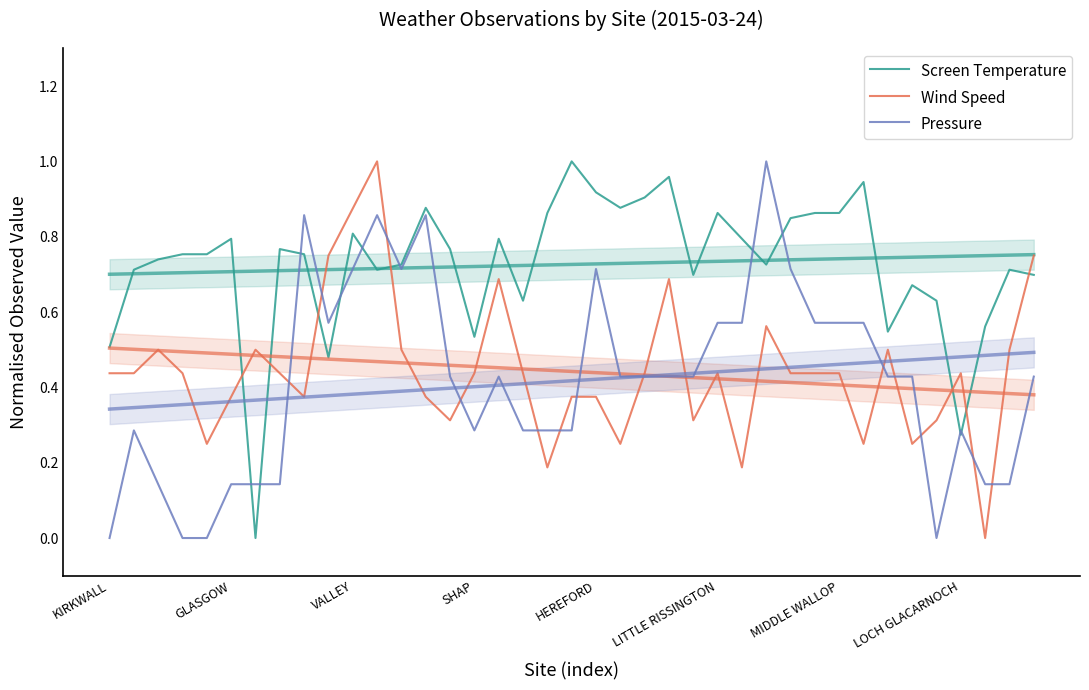

Reading left to right, list all the values displayed in this chart.

Screen Temperature: 0.5	0.7	0.7	0.8	0.8	0.8	0.0	0.8	0.8	0.5	0.8	0.7	0.7	0.9	0.8	0.5	0.8	0.6	0.9	1.0	0.9	0.9	0.9	1.0	0.7	0.9	0.8	0.7	0.8	0.9	0.9	0.9	0.5	0.7	0.6	0.3	0.6	0.7	0.7
Wind Speed: 0.4	0.4	0.5	0.4	0.2	0.4	0.5	0.4	0.4	0.8	0.9	1.0	0.5	0.4	0.3	0.4	0.7	0.4	0.2	0.4	0.4	0.2	0.4	0.7	0.3	0.4	0.2	0.6	0.4	0.4	0.4	0.2	0.5	0.2	0.3	0.4	0.0	0.5	0.8
Pressure: 0.0	0.3	0.1	0.0	0.0	0.1	0.1	0.1	0.9	0.6	0.7	0.9	0.7	0.9	0.4	0.3	0.4	0.3	0.3	0.3	0.7	0.4	0.4	0.4	0.4	0.6	0.6	1.0	0.7	0.6	0.6	0.6	0.4	0.4	0.0	0.3	0.1	0.1	0.4